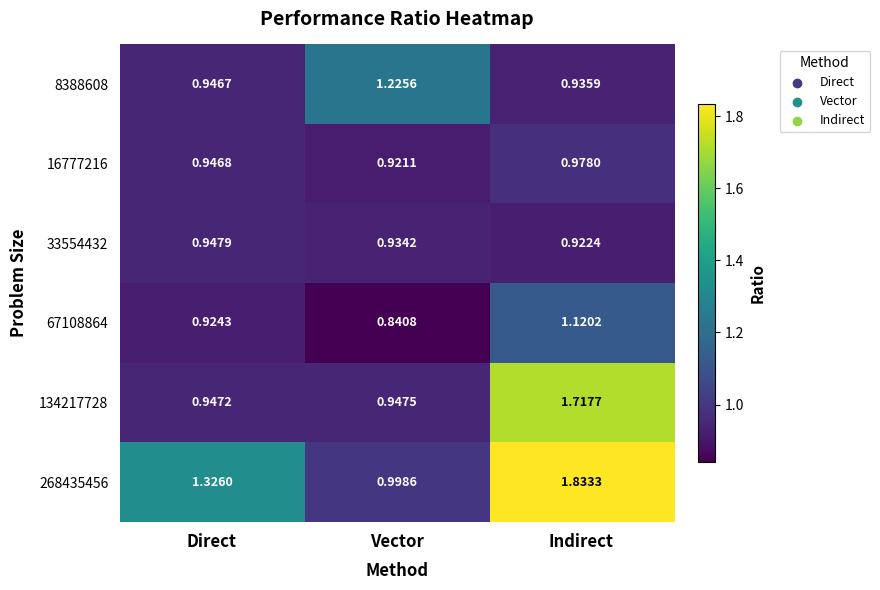

At which category is the sum across all series the highest?

Indirect